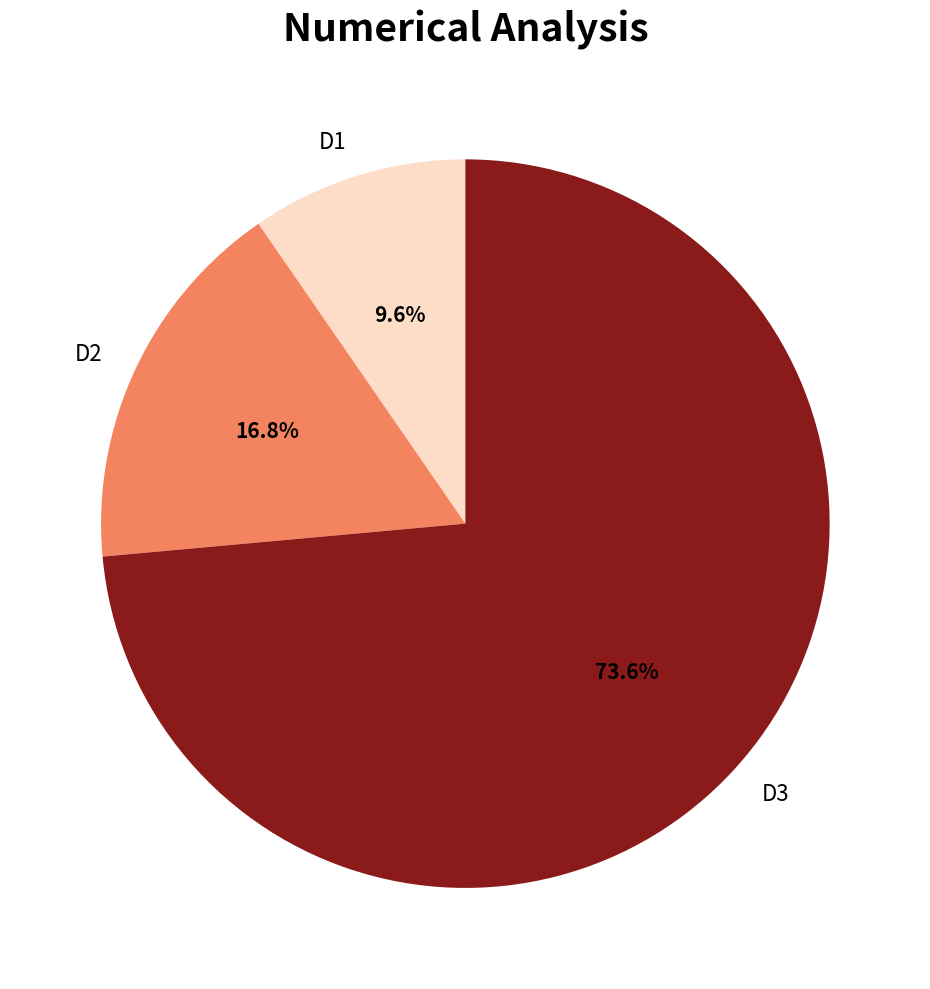

What percentage do D3 and D2 together represent?

90.4%